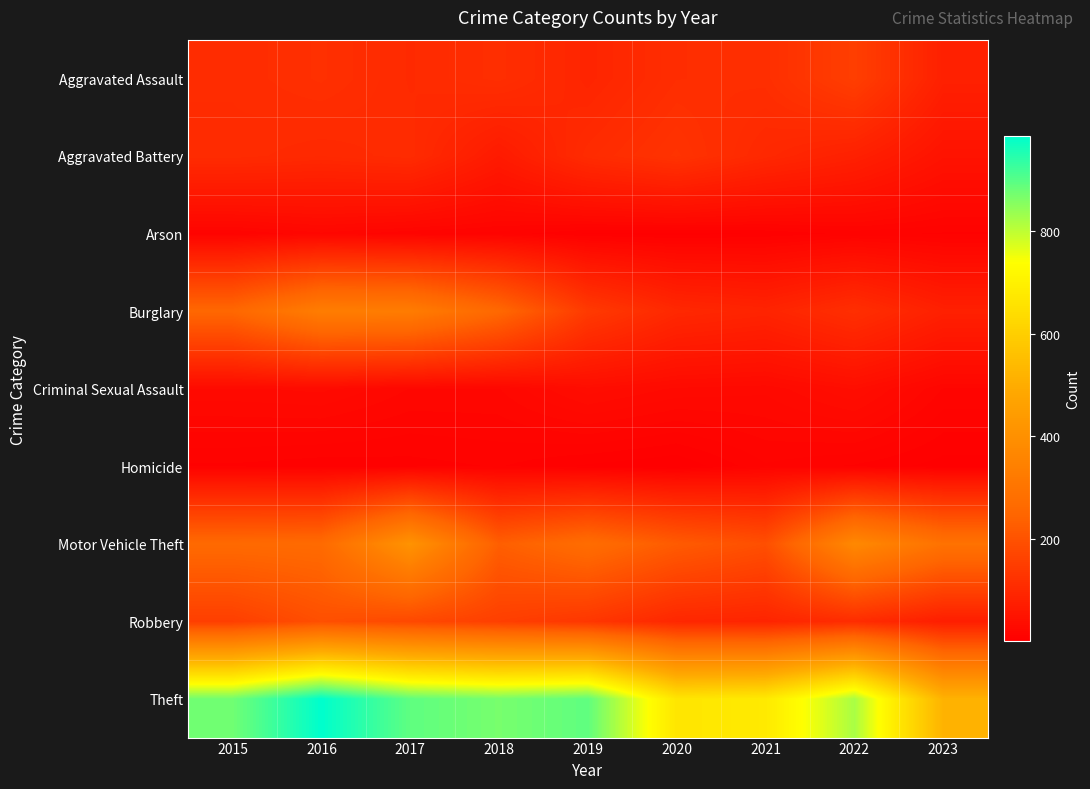

At which category does the chart reach its minimum across all series?

2020